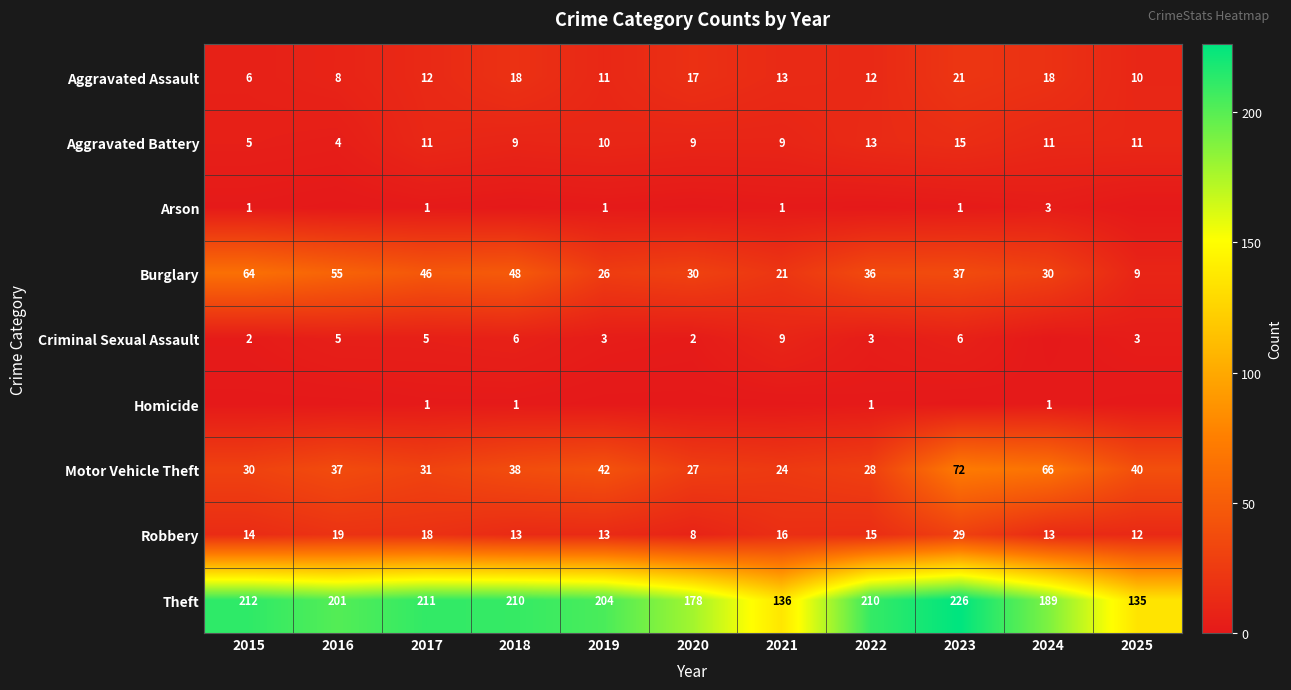

What is the difference between the Criminal Sexual Assault values at 2015 and 2021?

7